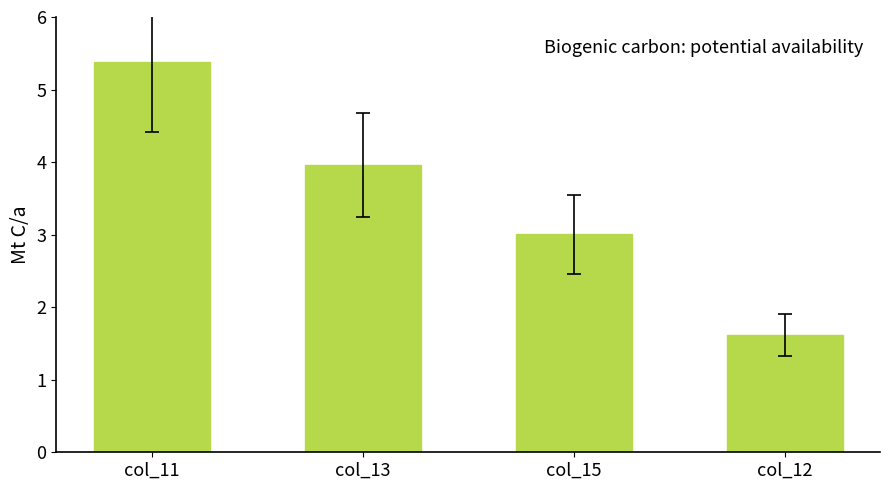

Which has a higher value, col_15 or col_12?

col_15